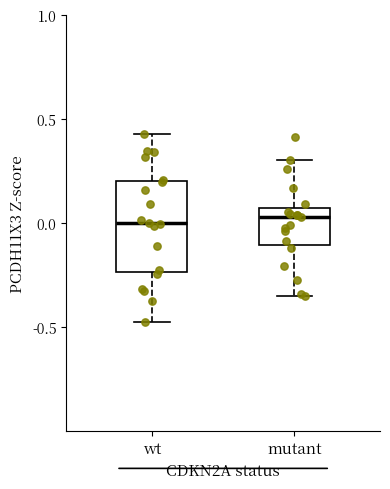

Reading left to right, read every box against the y-axis: the position of its median line, the range the box covers, and the ends of its whiskers. The values are not printed on the chart, so give them approximately, as read against the axis.

wt: median 0.00, box -0.25 to 0.20, whiskers -0.45 to 0.45
mutant: median 0.05 (just below the box's upper edge), box -0.10 to 0.05, whiskers -0.35 to 0.30